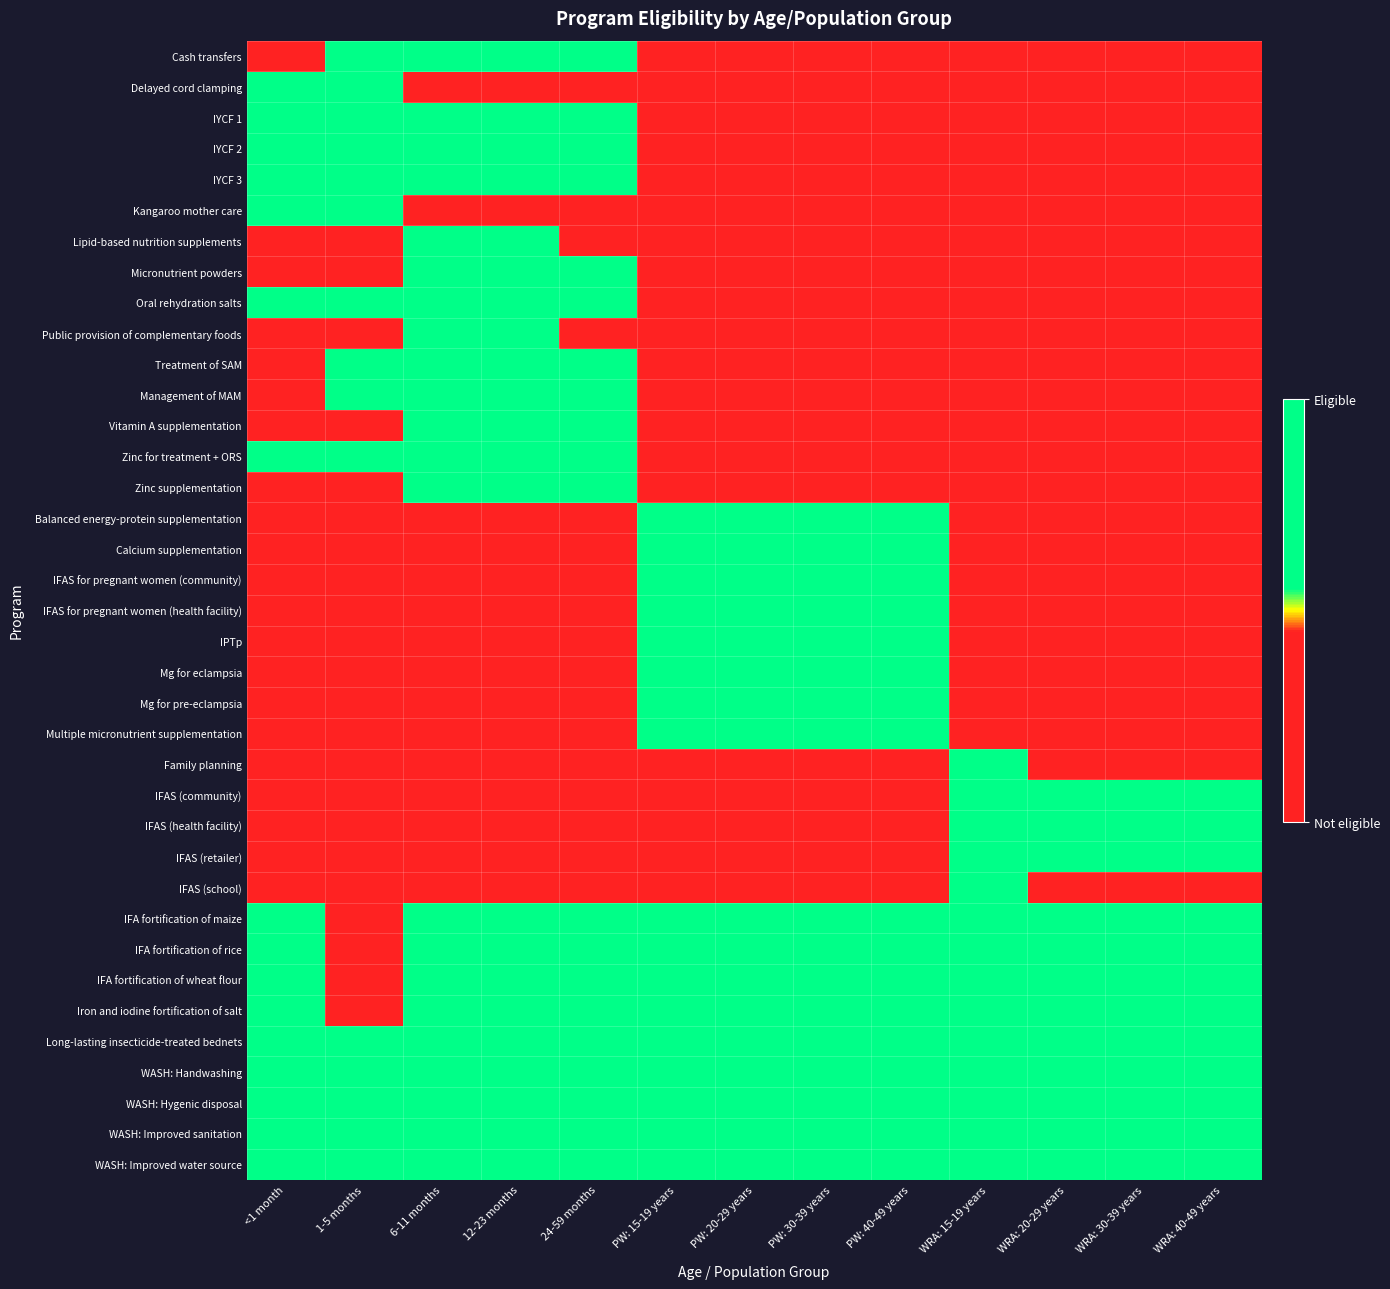

Which has a higher value, 6-11 months or 1-5 months?

6-11 months